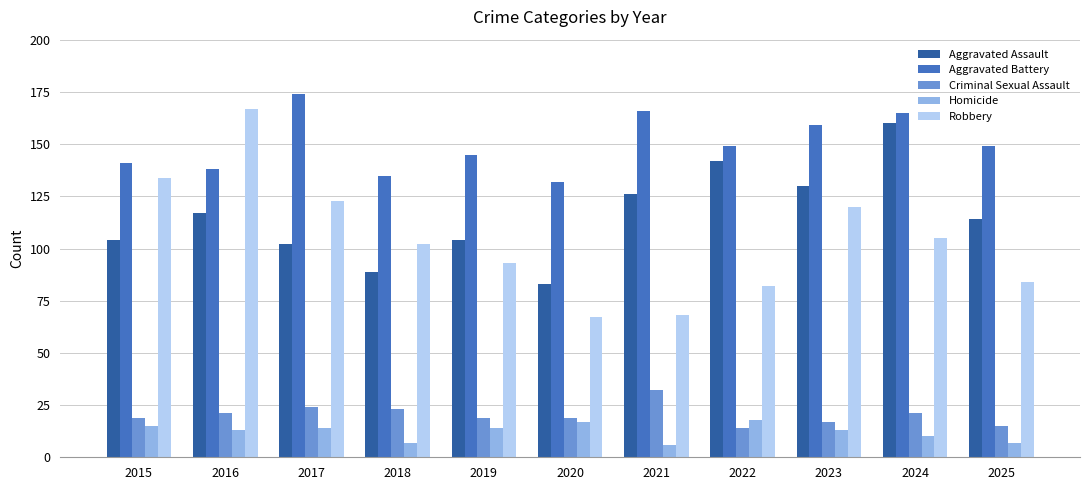

The value of Aggravated Assault at 2016 is 117. True or false?

True